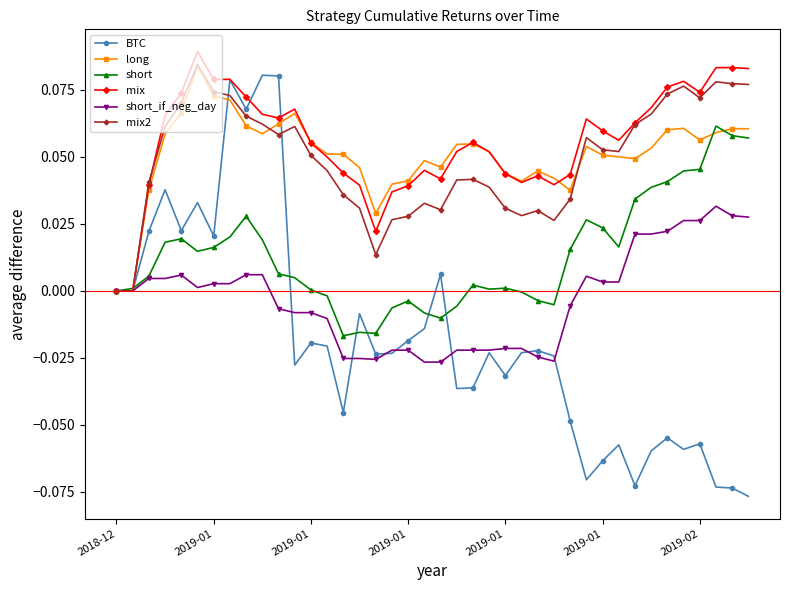

Which series has the widest spread of values?

BTC